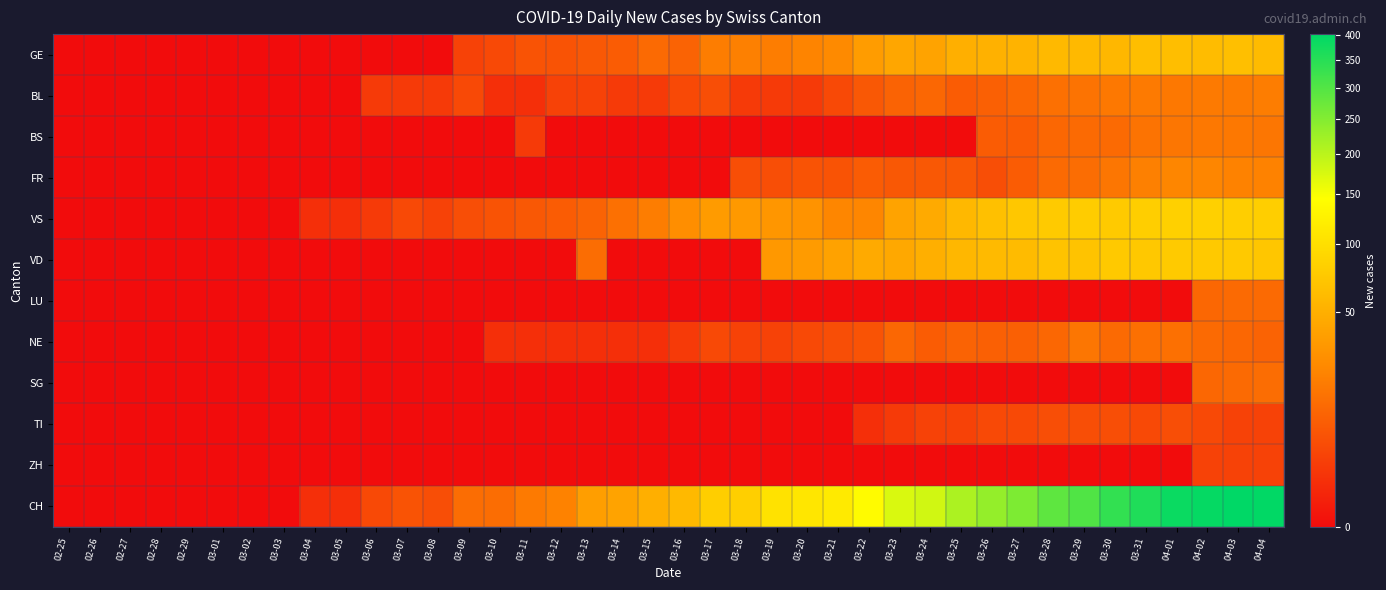

What is the greatest value displayed?

401